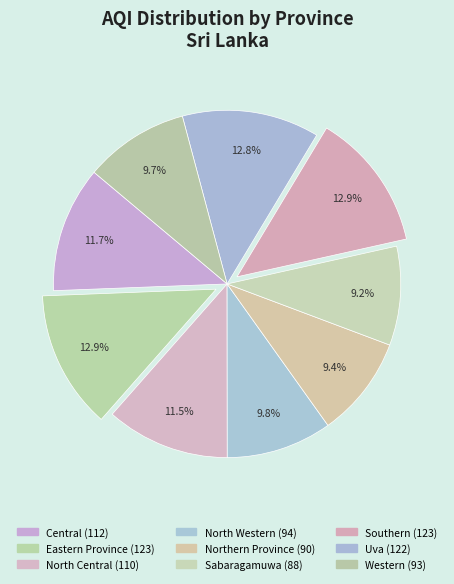

The Western slice represents 1% of the pie. True or false?

False